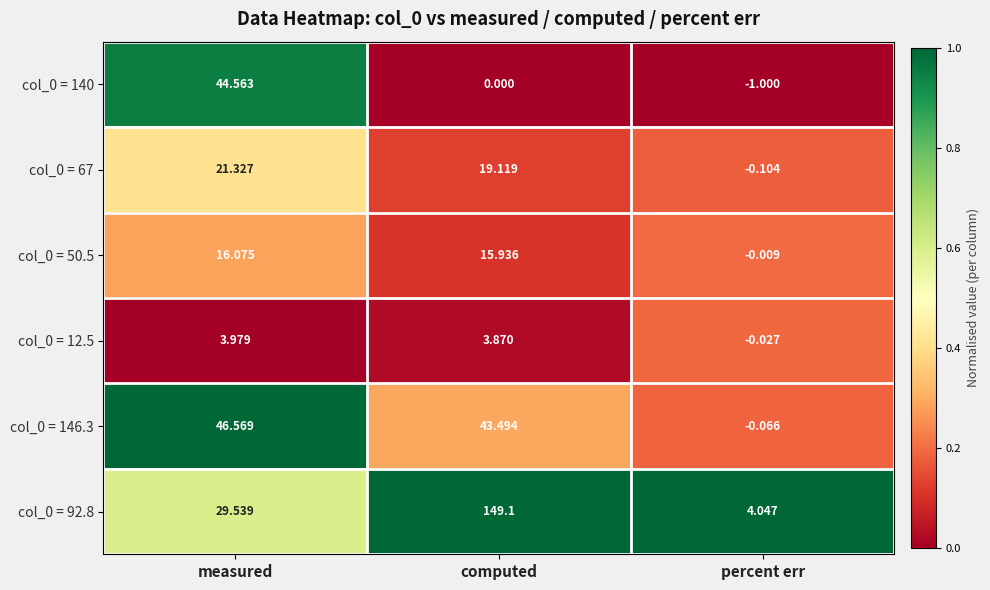

Which label corresponds to the largest value in the chart?

computed